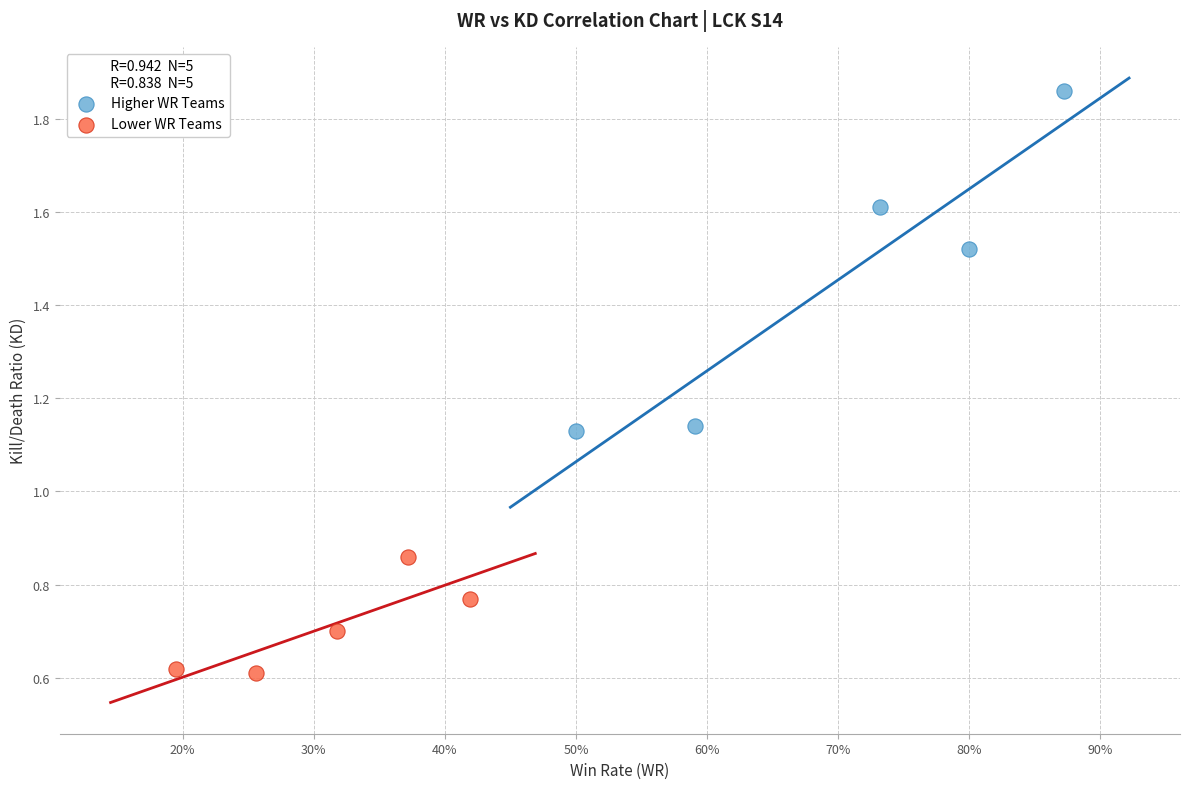

Which series reaches the minimum Y coordinate?

Lower WR Teams